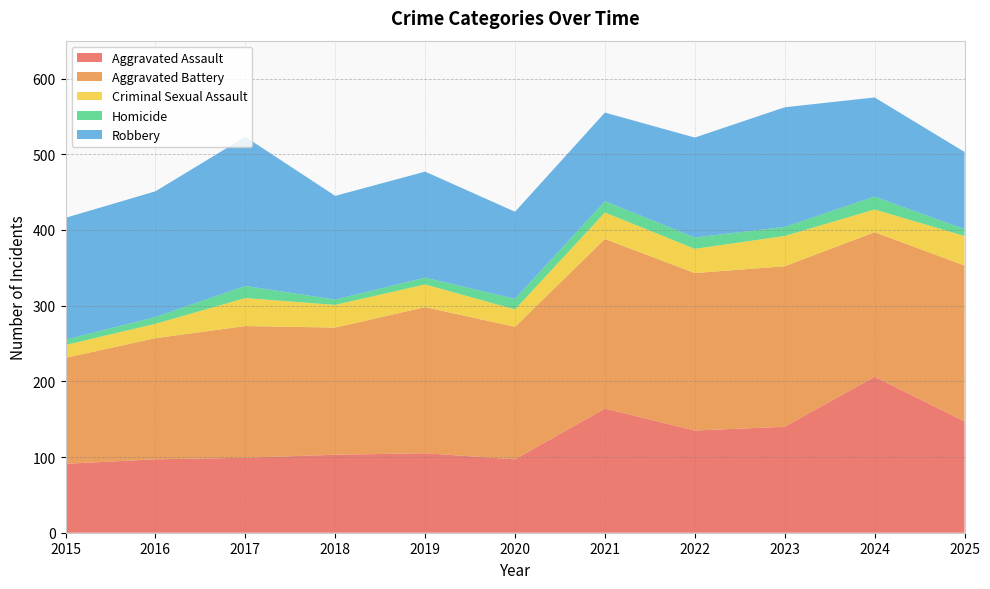

Reading left to right, what are all the values shown in this chart?

Aggravated Assault: 91	97	99	103	105	97	164	135	140	206	147
Aggravated Battery: 140	160	174	168	193	175	224	208	212	191	206
Criminal Sexual Assault: 17	19	37	30	30	23	35	32	40	30	39
Homicide: 7	9	16	7	9	14	15	15	12	17	9
Robbery: 161	166	197	137	140	115	117	132	158	131	102